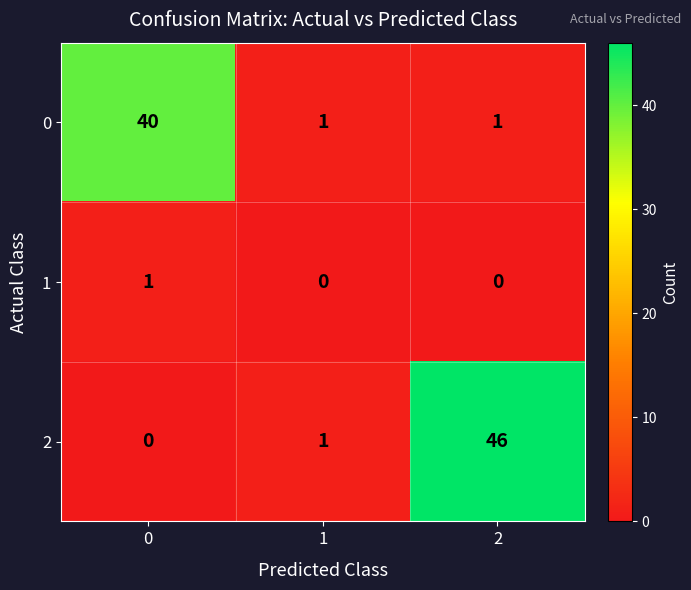

True or false: 0 has a value of 1 at 2.

True